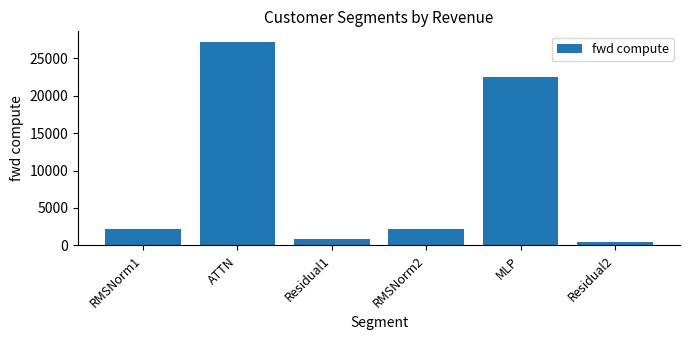

What is the change in value from RMSNorm1 to MLP?

+20316.2